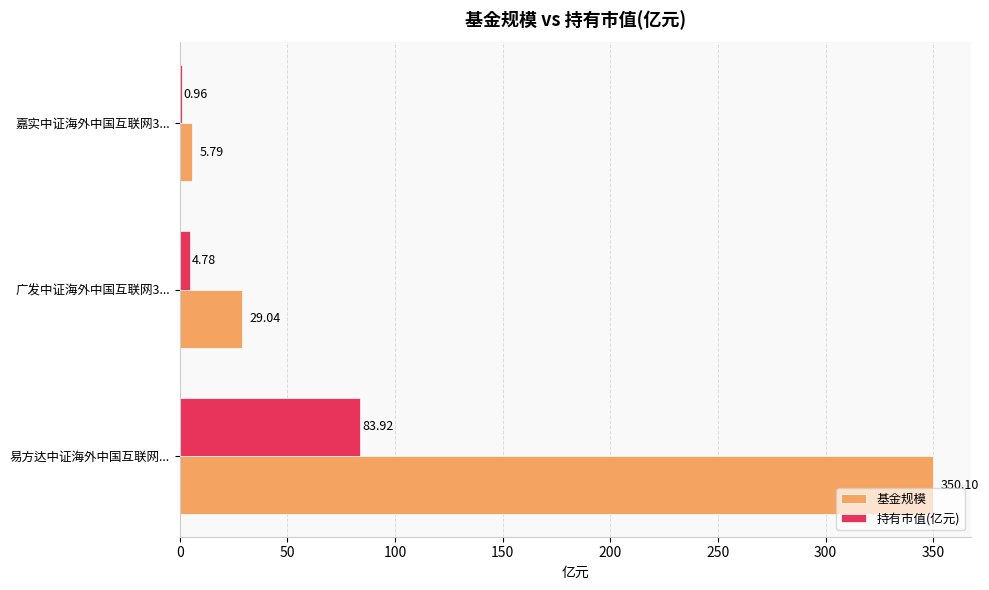

What is the sum of the 持有市值(亿元) values at 广发中证海外中国互联网3... and 易方达中证海外中国互联网...?

88.7